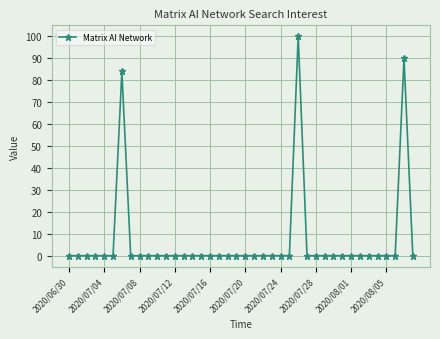

What is the sum of all values?

274